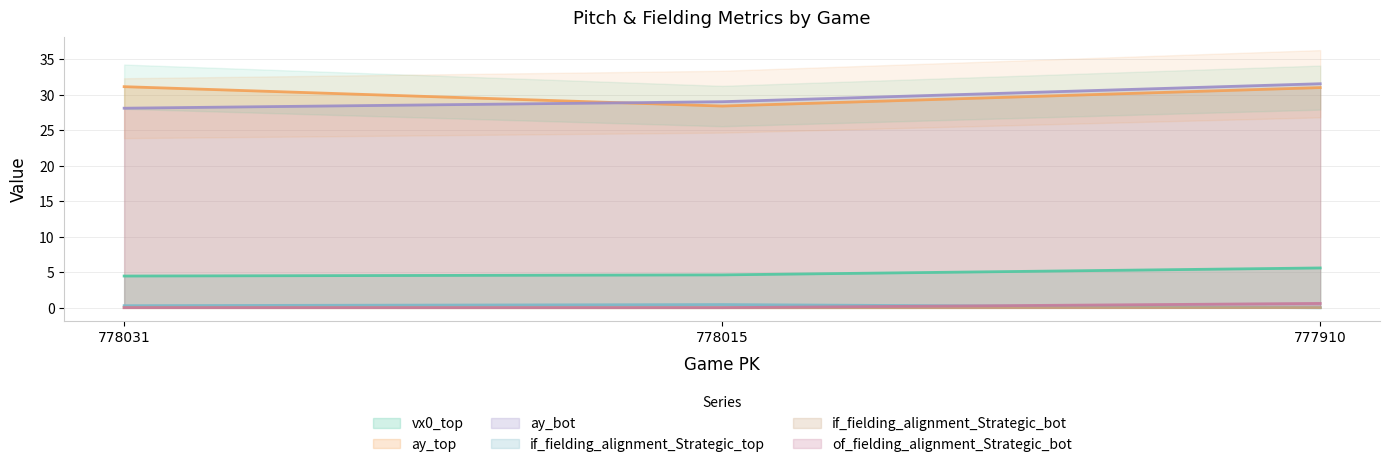

Reading left to right, extract all data points from this chart.

vx0_top: 4.5	4.6	5.6
ay_top: 31.1	28.4	31.0
ay_bot: 28.1	29.0	31.5
if_fielding_alignment_Strategic_top: 0.3	0.5	0.0
if_fielding_alignment_Strategic_bot: 0.0	0.0	0.0
of_fielding_alignment_Strategic_bot: 0.0	0.0	0.6